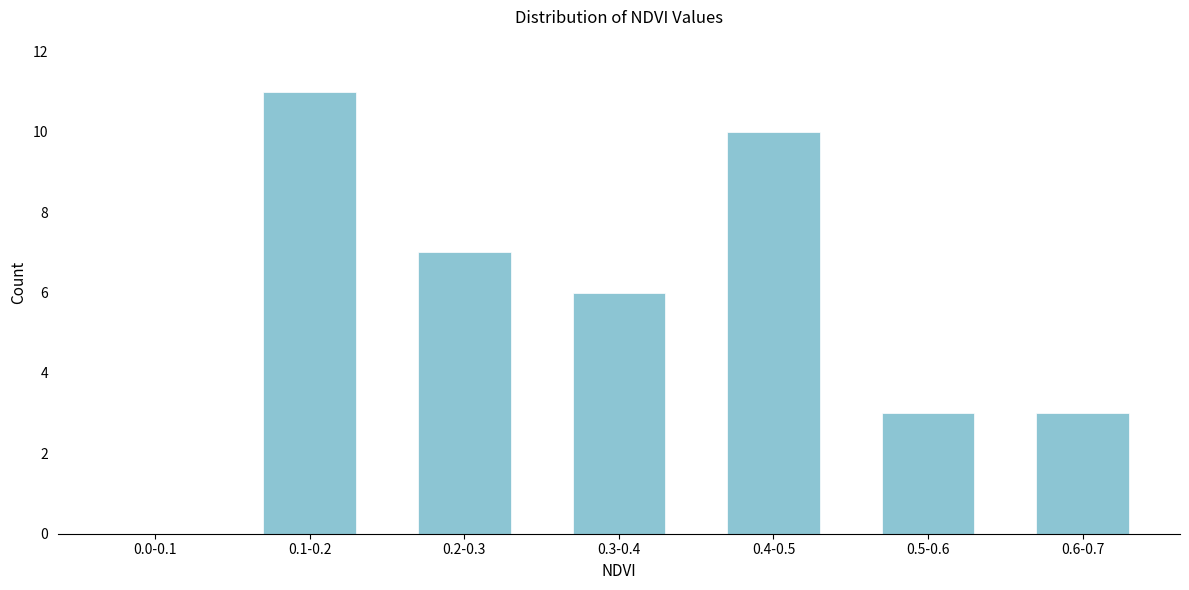

Reading left to right, extract all data points from this chart.

0.0-0.1=0	0.1-0.2=11	0.2-0.3=7	0.3-0.4=6	0.4-0.5=10	0.5-0.6=3	0.6-0.7=3